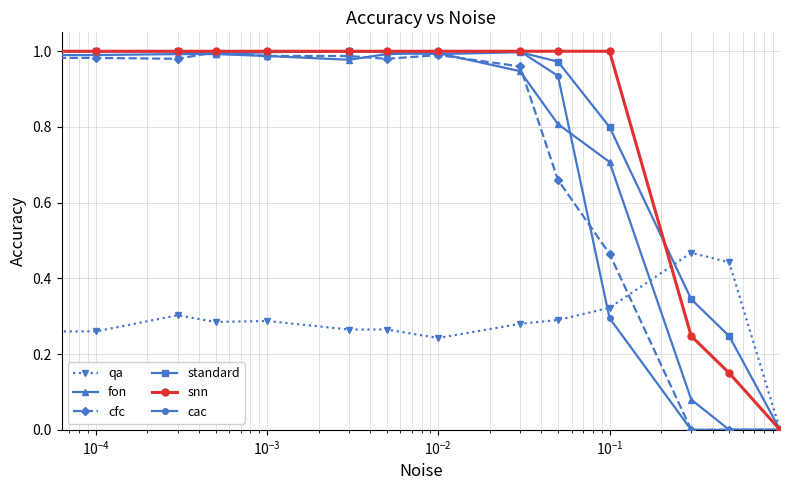

After their last crossing, which series has the higher values: cfc or standard?

standard